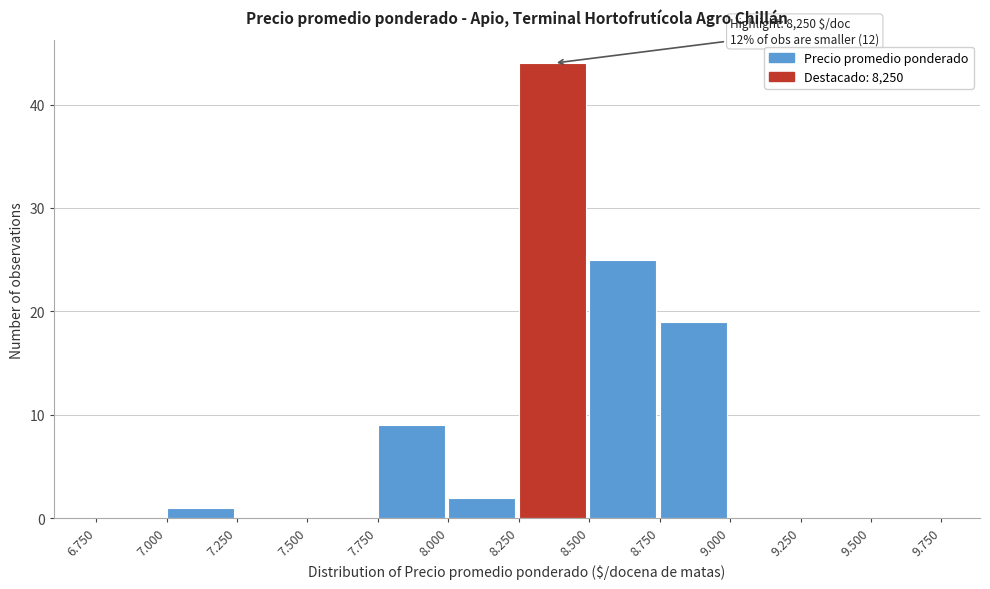

Reading left to right, extract all data points from this chart.

6.750=0	7.000=1	7.250=0	7.500=0	7.750=9	8.000=2	8.250=44	8.500=25	8.750=19	9.000=0	9.250=0	9.500=0